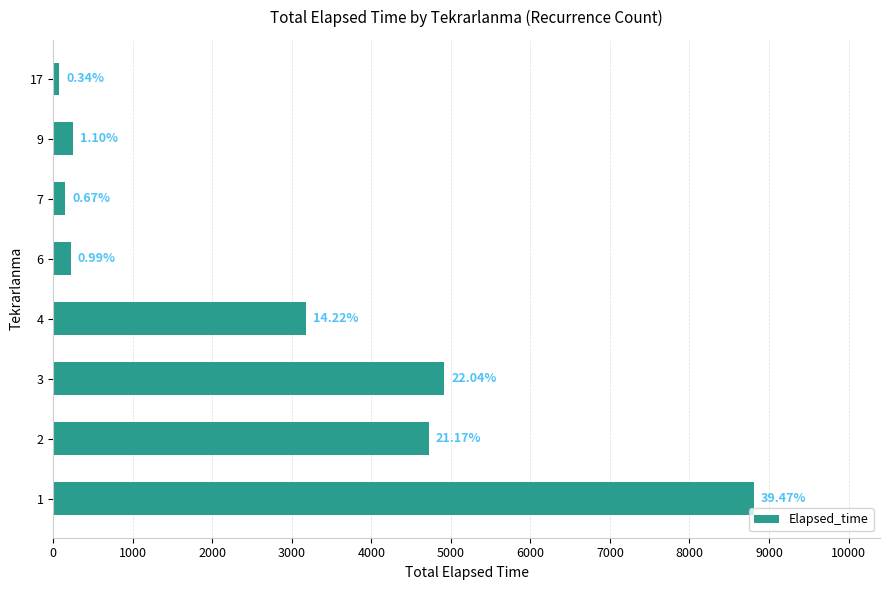

Are the bars horizontal?

Yes